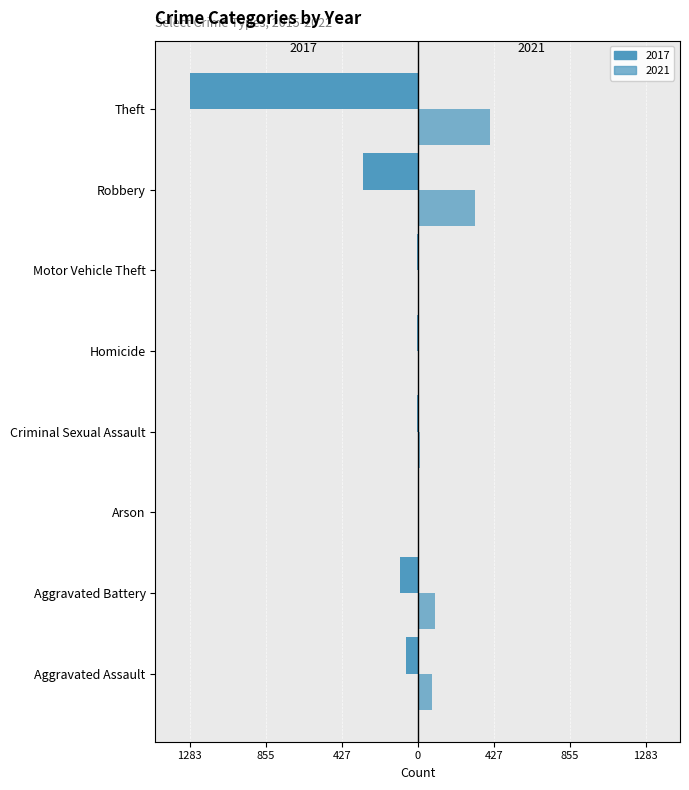

What is the spread (max minus min) of values at Arson?

3